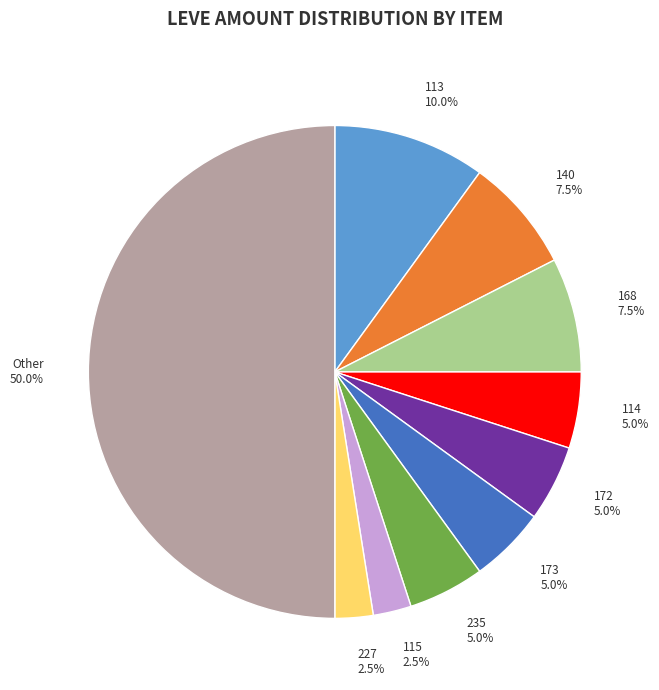

Combined, what portion of the pie is Other 50.0% and 114 5.0%?

55.0%